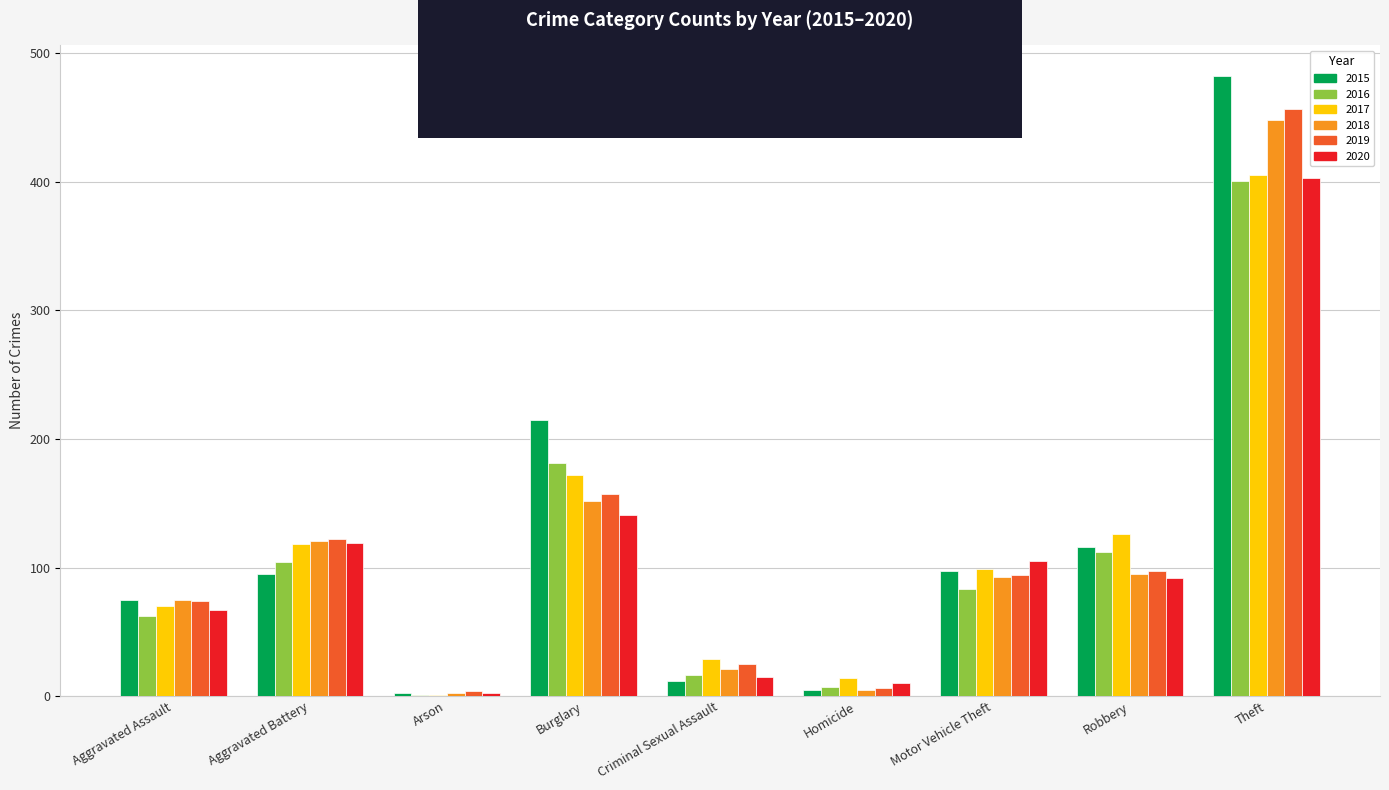

What are all the series names shown in the legend?

2015, 2016, 2017, 2018, 2019, 2020